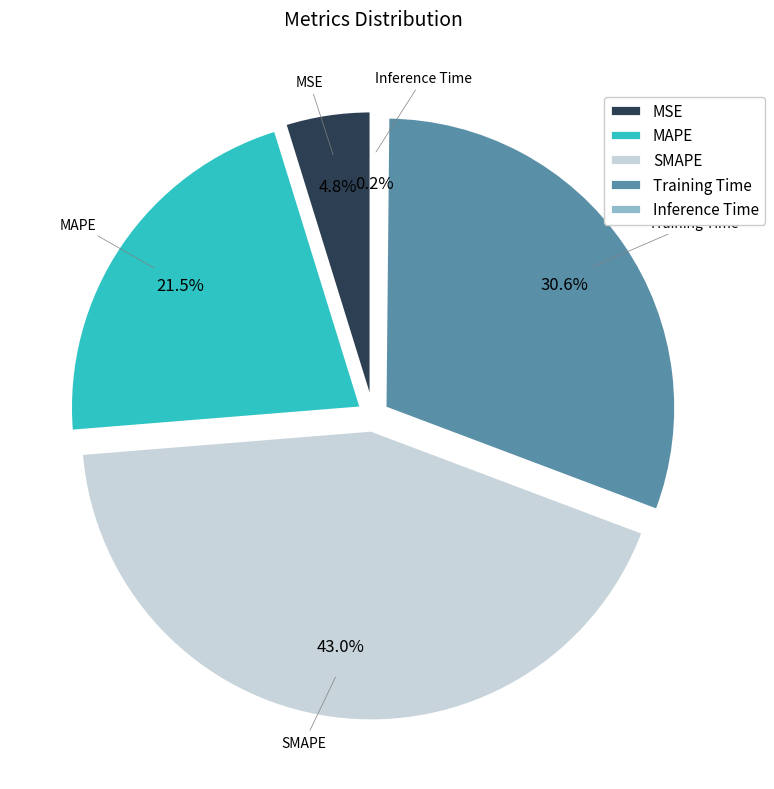

Does any single category account for the majority?

No